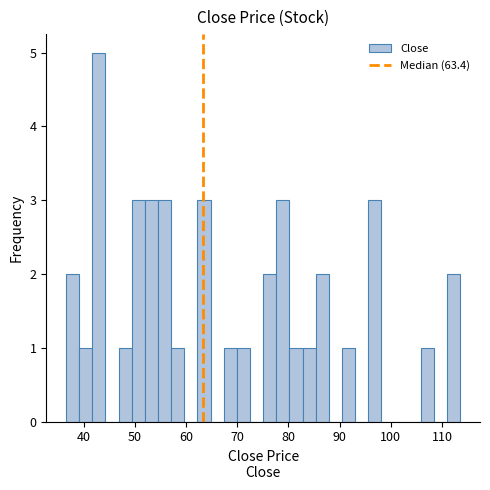

Around what value on the x-axis is the tallest bar? Give the approximate position of its centre, as read against the axis.

43